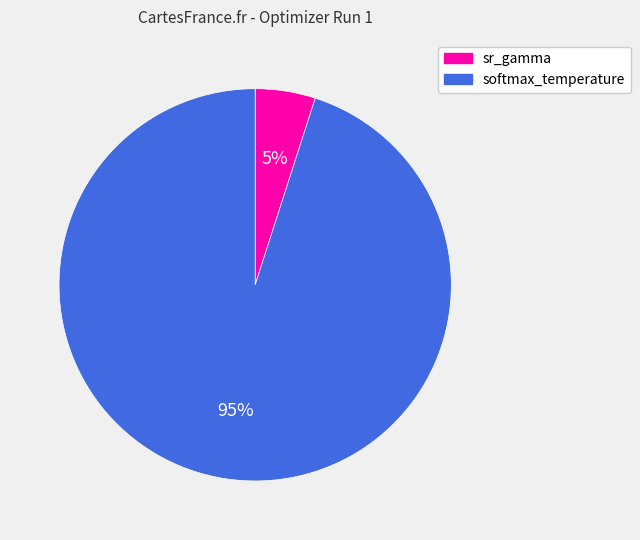

Rank the categories by value from highest to lowest.

softmax_temperature, sr_gamma